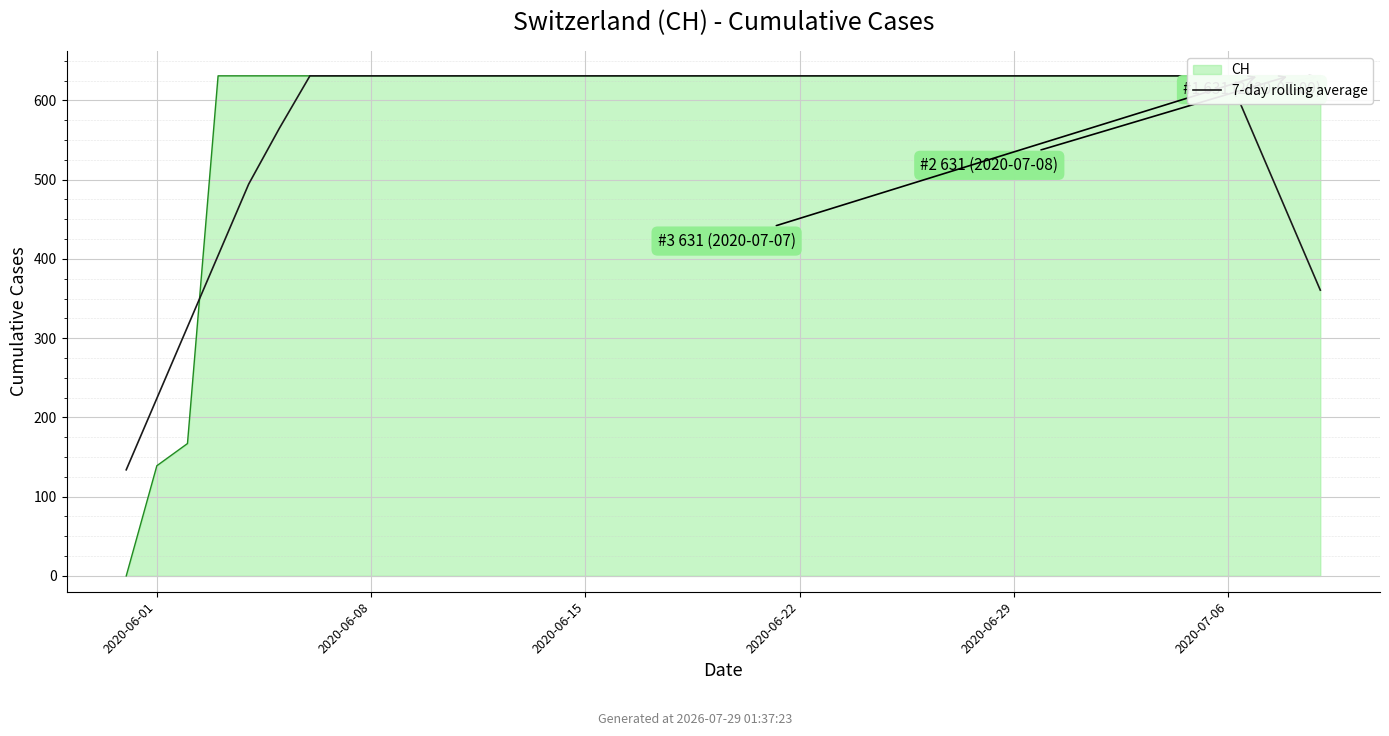

How many data points are above 630?

31